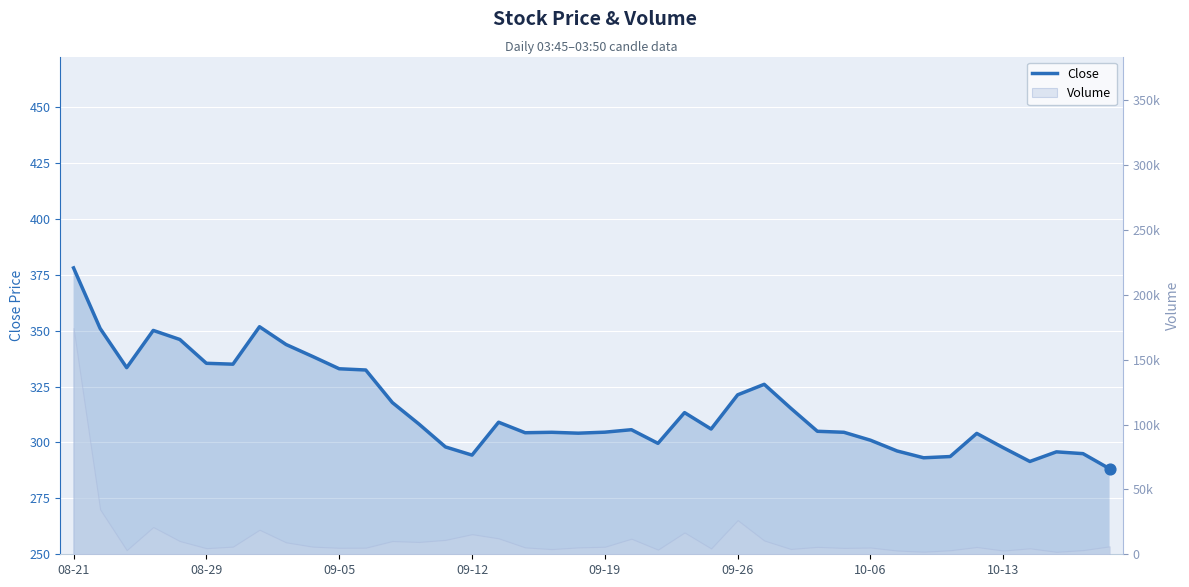

What is the ratio of the value at 25 to the value at 22?

1.1